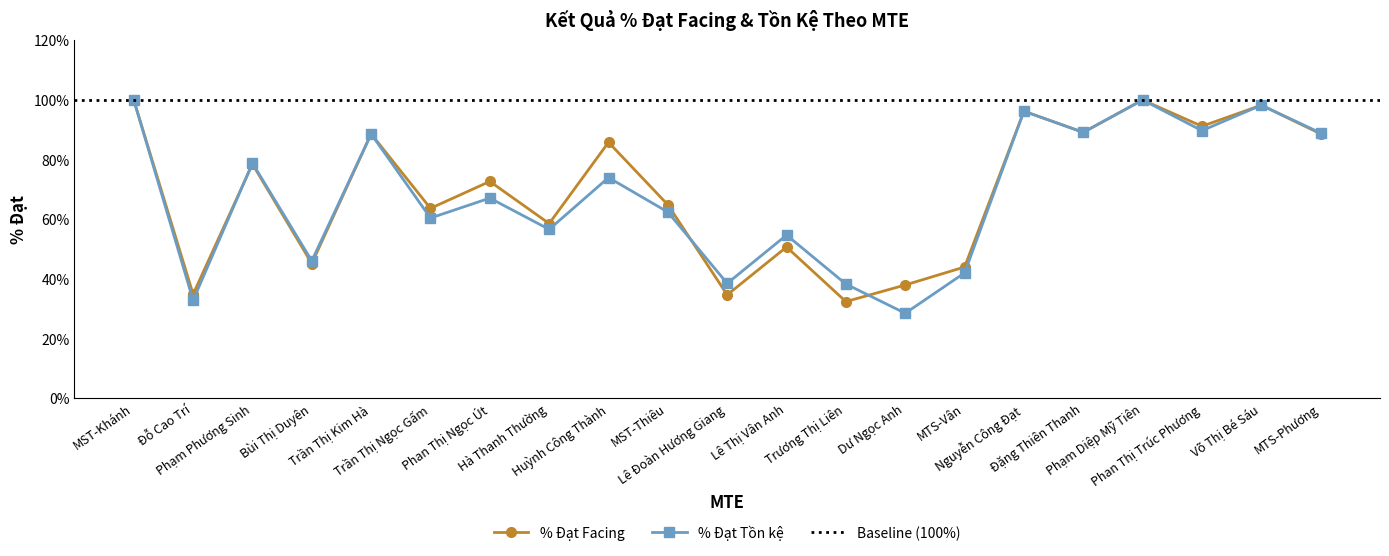

At which category is the sum across all series the highest?

MST-Khánh